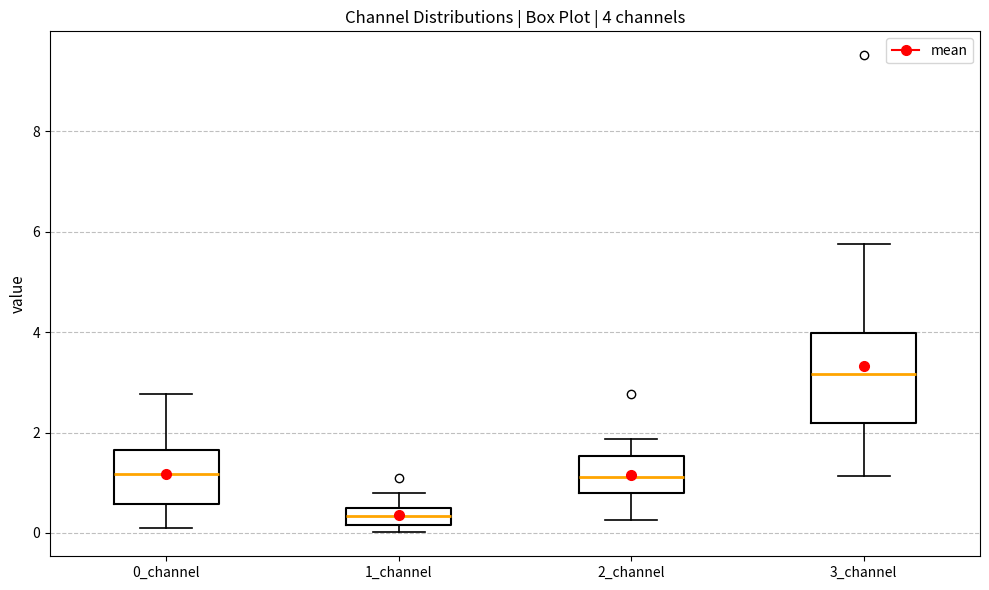

Which box has the lowest median line?

1_channel